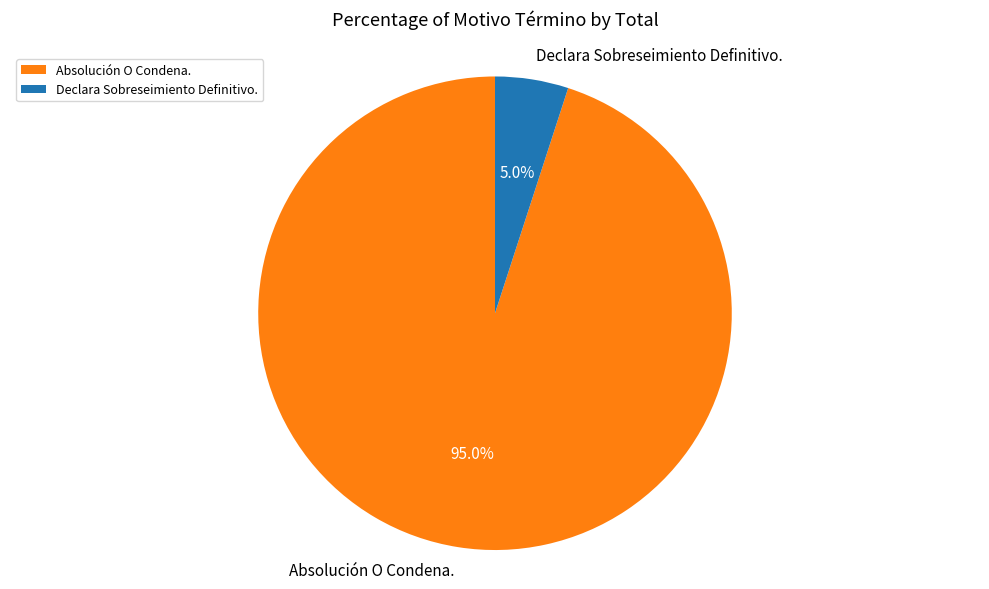

To the nearest percent, what portion does Absolución O Condena. represent?

95%